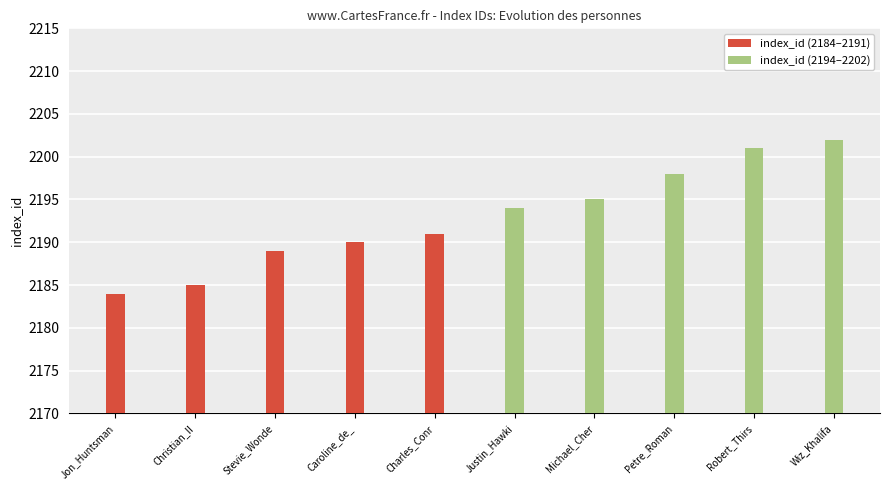

What are all the series names shown in the legend?

index_id (2184–2191), index_id (2194–2202)